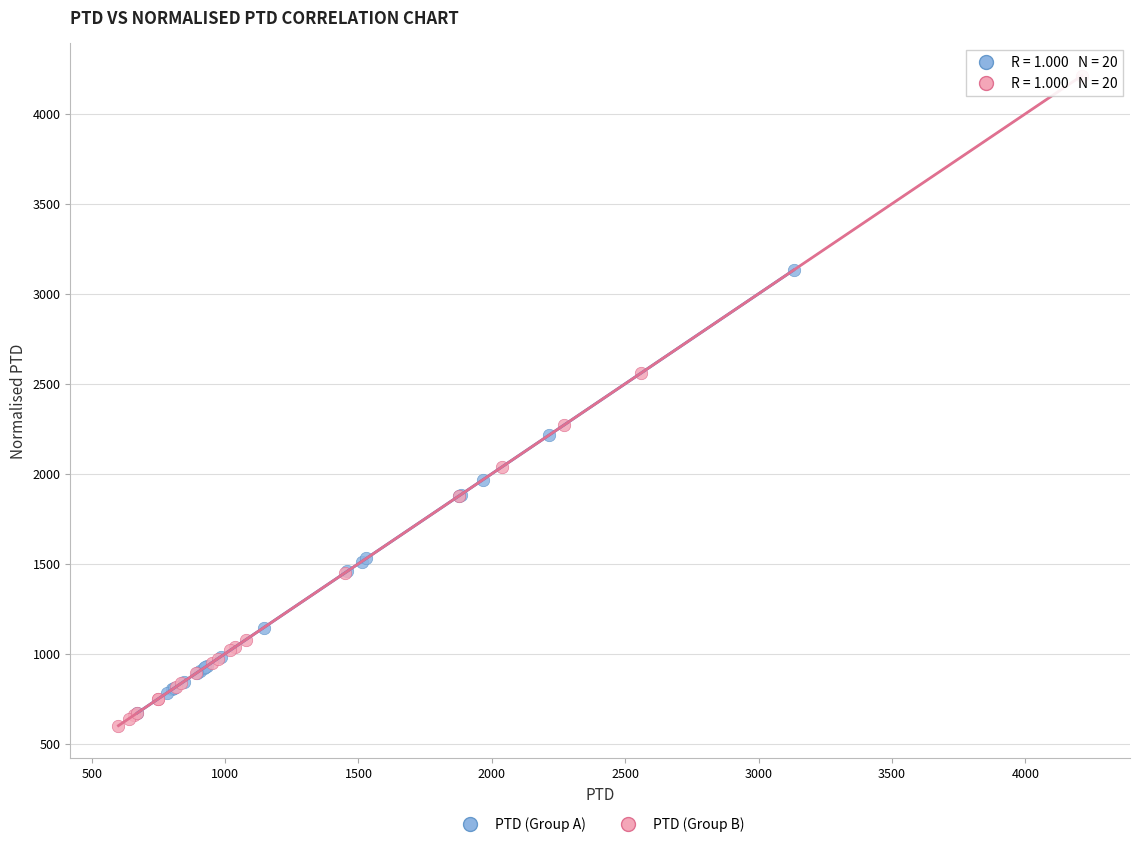

Which series contains the lowest Y value?

PTD (Group B)